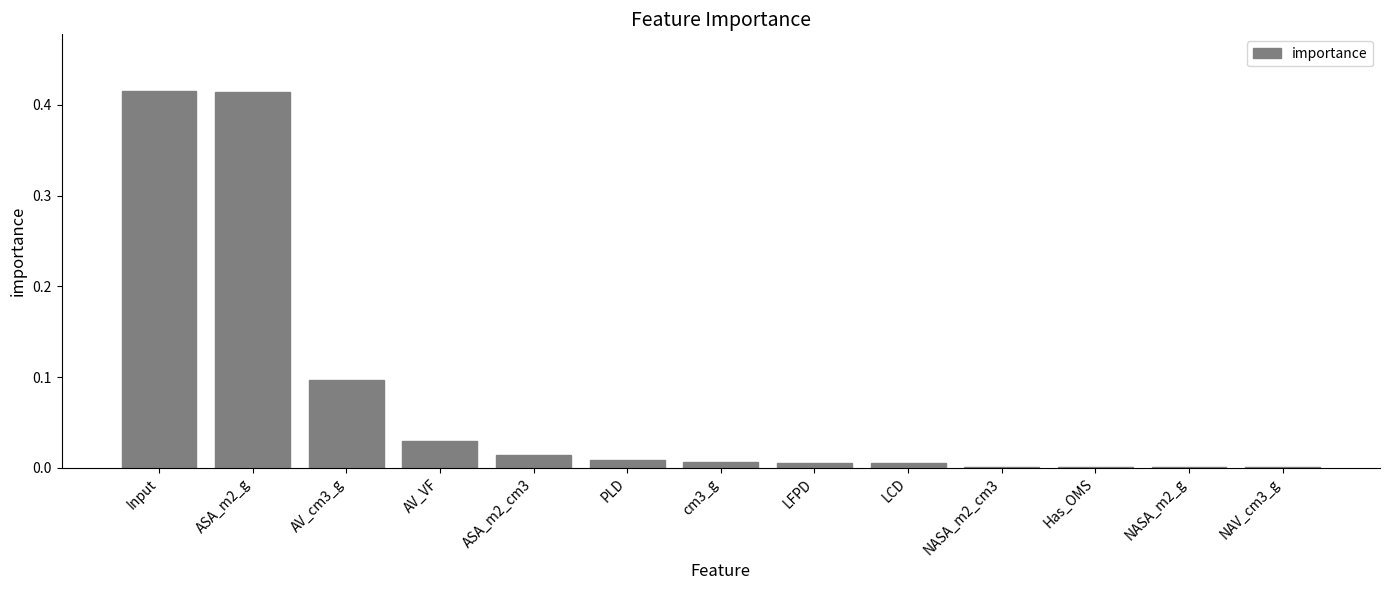

Between AV_cm3_g and ASA_m2_cm3, which is larger?

AV_cm3_g